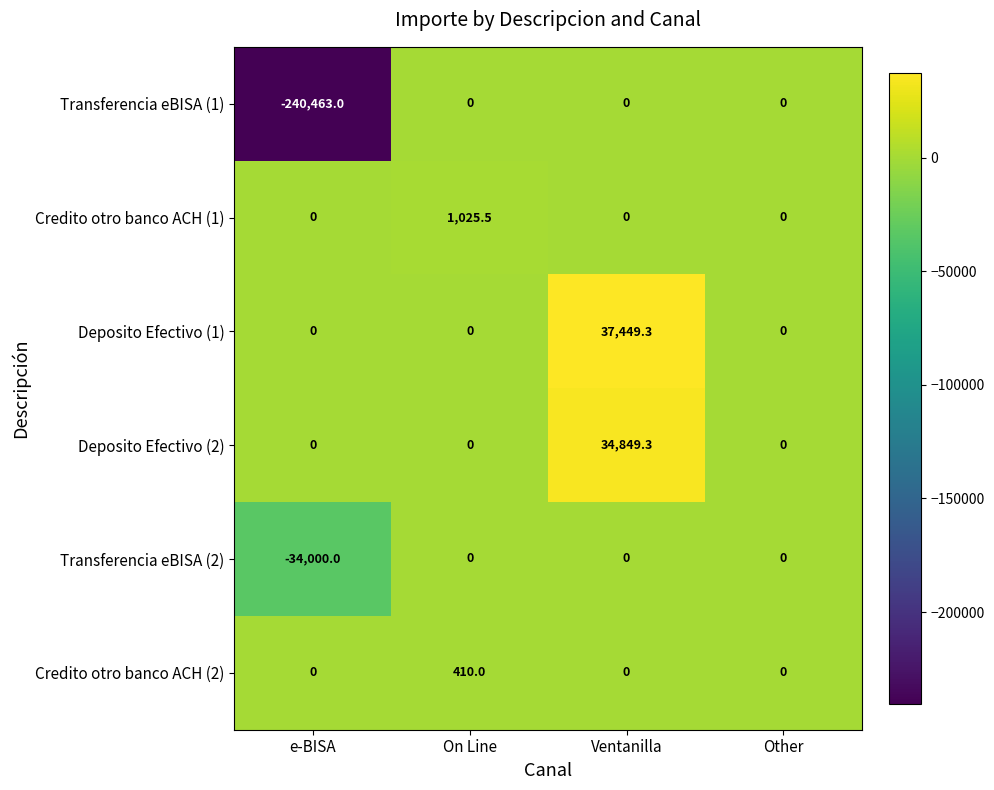

At which category does the chart reach its minimum across all series?

e-BISA